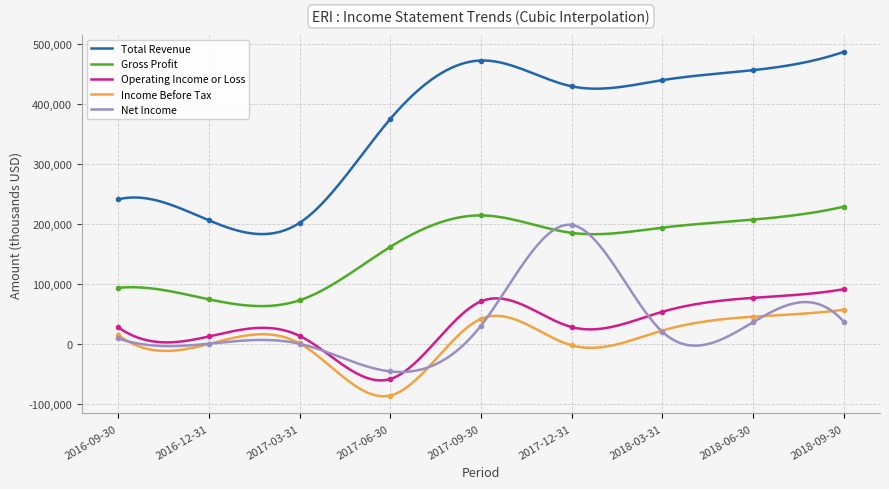

Reading right to left, list all the values displayed in this chart.

Total Revenue: 487300	456800	440200	429900	472900	375600	202400	206500	241600
Gross Profit: 229300	207800	194400	185700	214800	162400	73400	74900	94100
Operating Income or Loss: 91800	77400	54200	28700	71500	-57800	14000	13100	28100
Income Before Tax: 57700	46000	22900	-1700	42300	-85300	1400	600	15500
Net Income: 37700	36800	20900	198900	31100	-45200	900	1000	9700